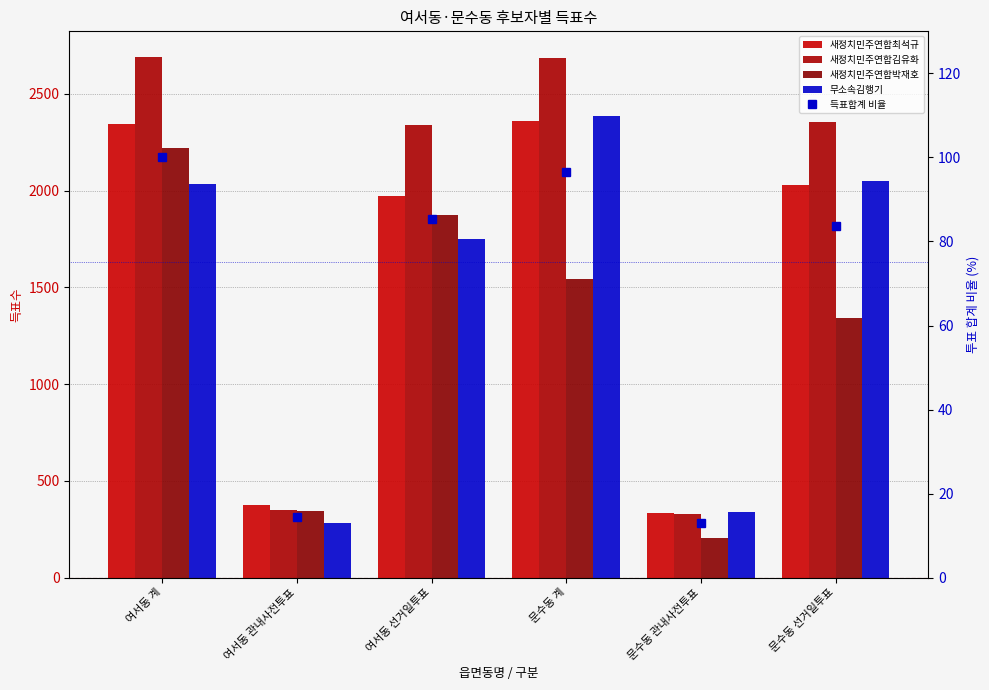

Rank the series by their maximum value, from lowest to highest.

득표합계 비율, 새정치민주연합박재호, 새정치민주연합최석규, 무소속김행기, 새정치민주연합김유화